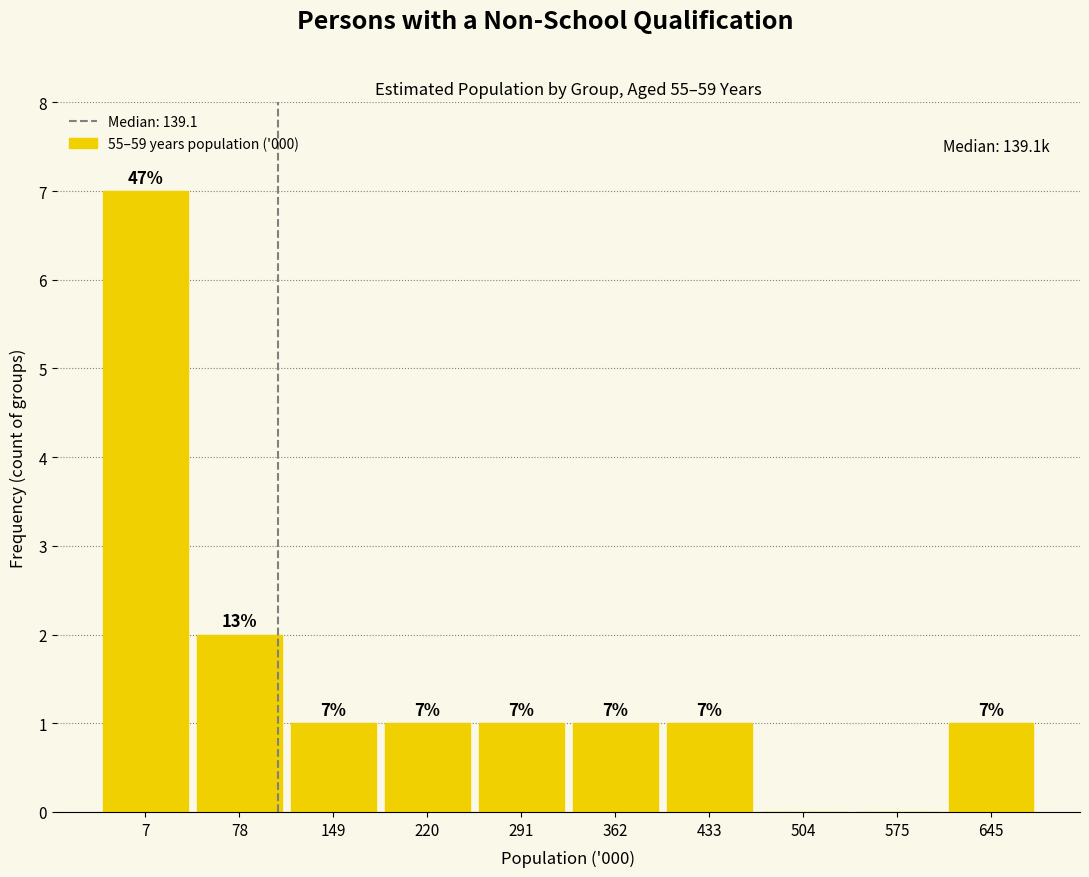

Reading left to right, list all the values displayed in this chart.

7=7	78=2	149=1	220=1	291=1	362=1	433=1	504=0	575=0	645=1